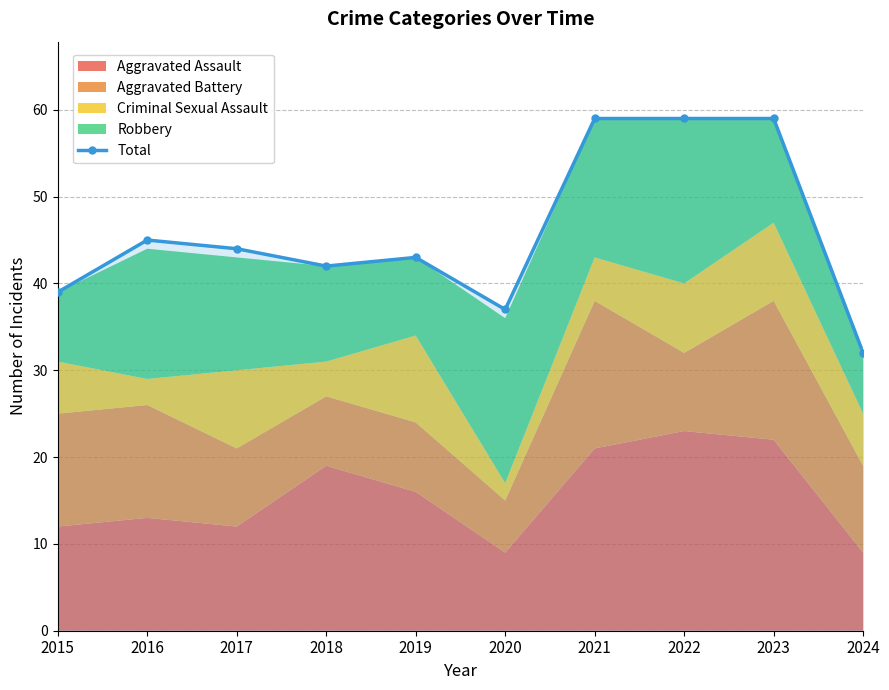

Is it true that the value at 2018 is 25?

False